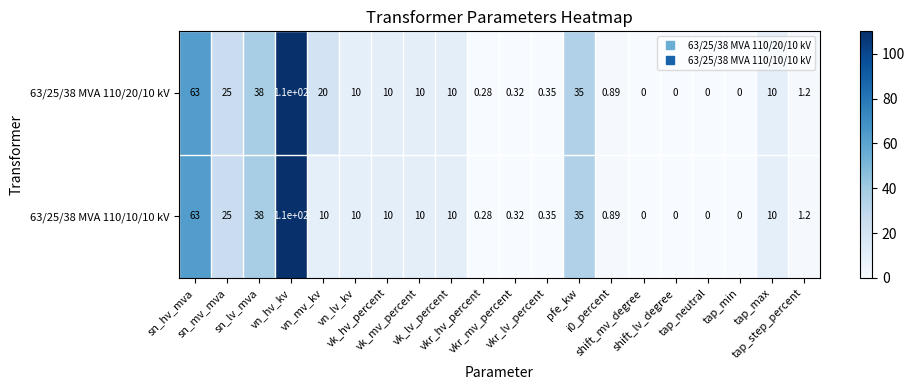

Reading left to right, list all the values displayed in this chart.

63/25/38 MVA 110/20/10 kV: sn_hv_mva=63.0	sn_mv_mva=25.0	sn_lv_mva=38.0	vn_hv_kv=110.0	vn_mv_kv=20.0	vn_lv_kv=10.0	vk_hv_percent=10.0	vk_mv_percent=10.0	vk_lv_percent=10.0	vkr_hv_percent=0.3	vkr_mv_percent=0.3	vkr_lv_percent=0.3	pfe_kw=35.0	i0_percent=0.9	shift_mv_degree=0.0	shift_lv_degree=0.0	tap_neutral=0.0	tap_min=0.0	tap_max=10.0	tap_step_percent=1.2
63/25/38 MVA 110/10/10 kV: sn_hv_mva=63.0	sn_mv_mva=25.0	sn_lv_mva=38.0	vn_hv_kv=110.0	vn_mv_kv=10.0	vn_lv_kv=10.0	vk_hv_percent=10.0	vk_mv_percent=10.0	vk_lv_percent=10.0	vkr_hv_percent=0.3	vkr_mv_percent=0.3	vkr_lv_percent=0.3	pfe_kw=35.0	i0_percent=0.9	shift_mv_degree=0.0	shift_lv_degree=0.0	tap_neutral=0.0	tap_min=0.0	tap_max=10.0	tap_step_percent=1.2